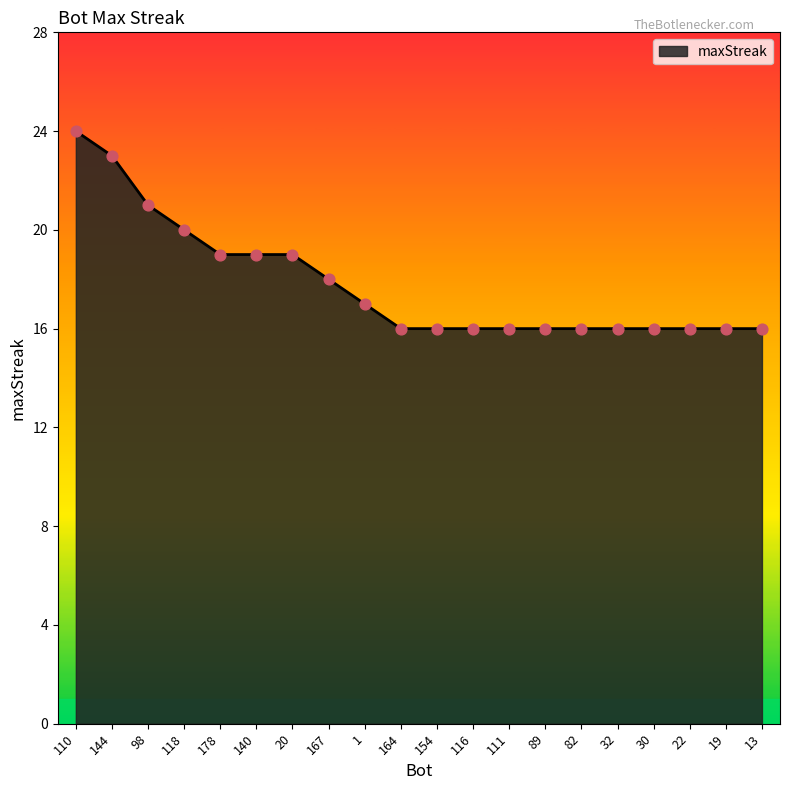

Between 82 and 118, which is larger?

118